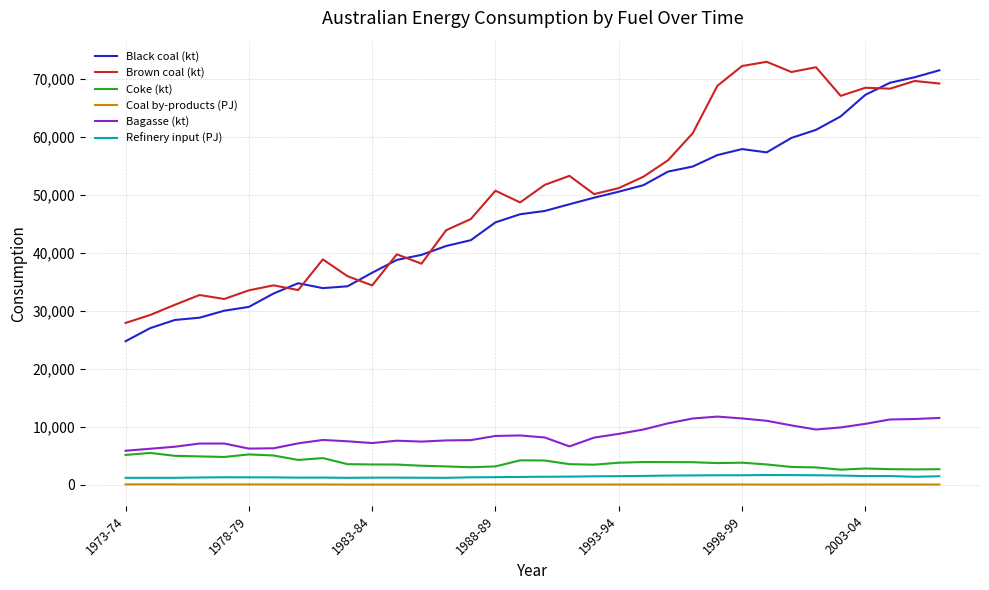

True or false: Refinery input (PJ) and Coal by-products (PJ) cross at least once.

False